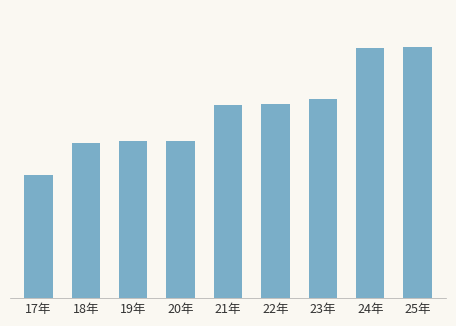

Reading right to left, extract all data points from this chart.

25年=210875	24年=210651	23年=167132	22年=162942	21年=162768	20年=132576	19年=132490	18年=130307	17年=103591